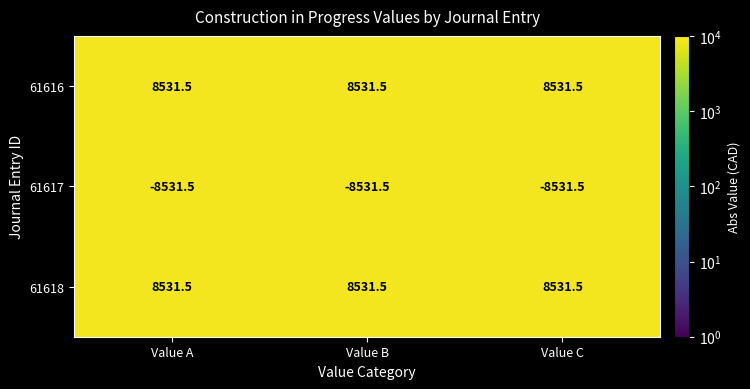

The 61616 series shows 2736.6 at Value B. True or false?

False